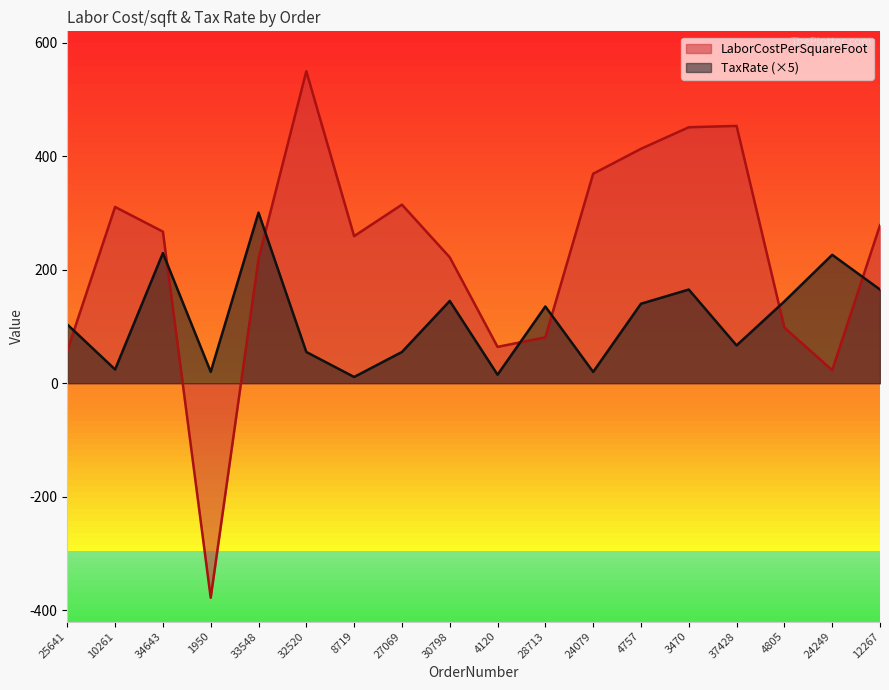

What is the value of the LaborCostPerSquareFoot point at the 2nd from the left?

310.5